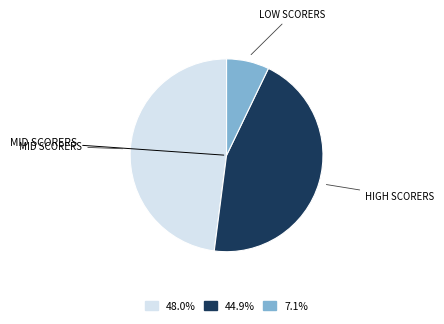

Is there a majority slice in this chart?

No